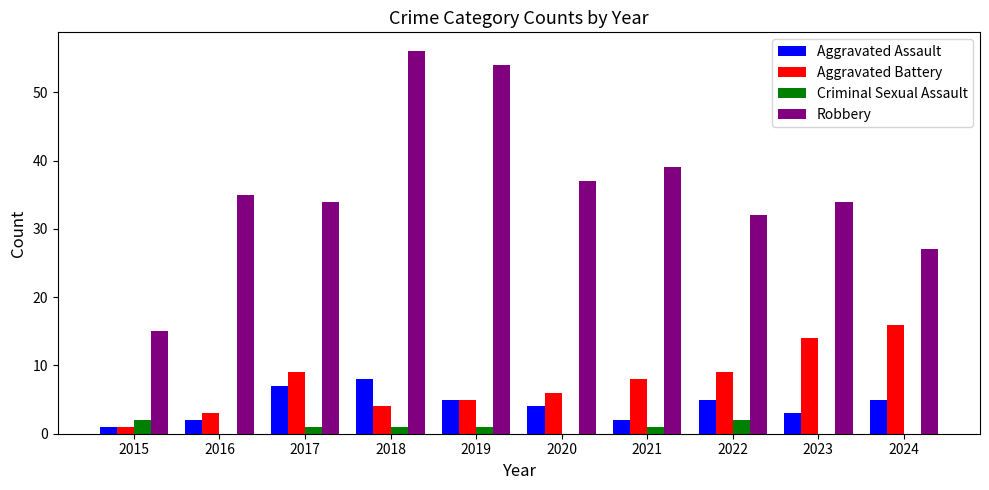

What is the sum of all Robbery values?

363